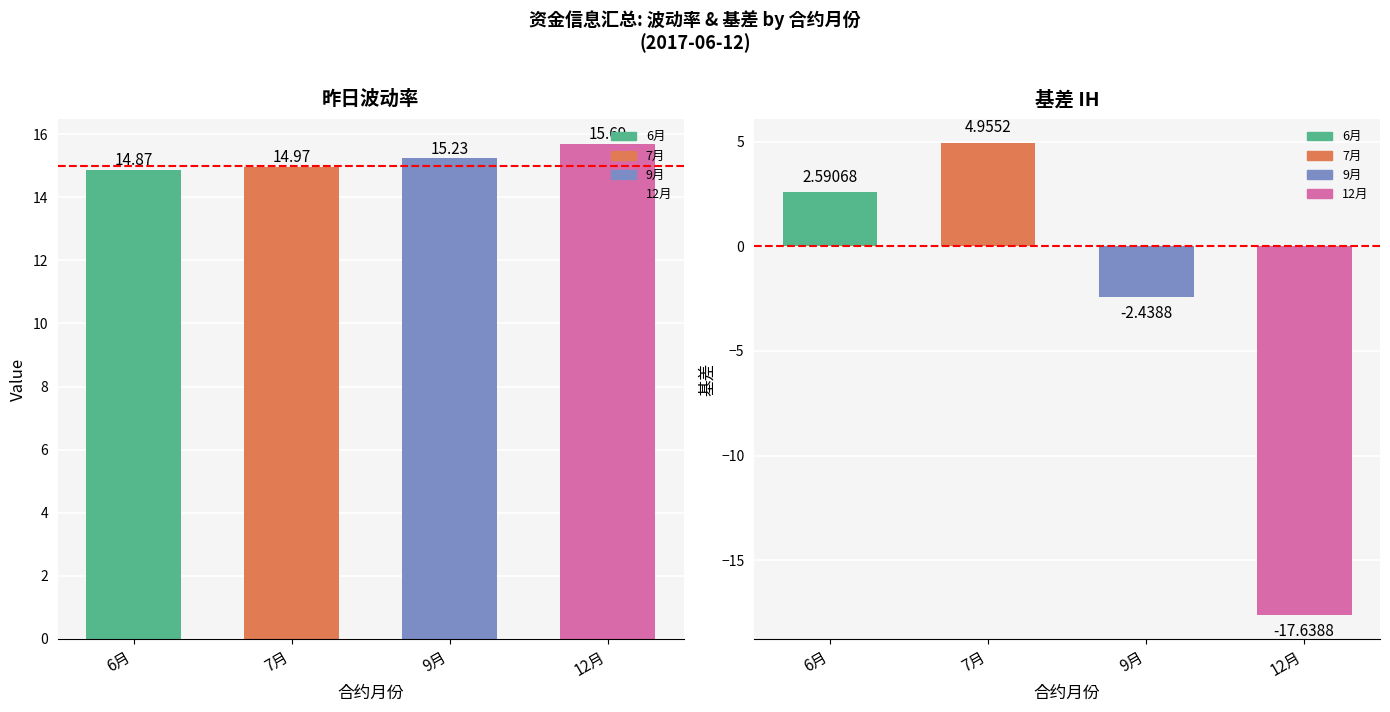

What is the label of the 3rd bar from the right?

7月